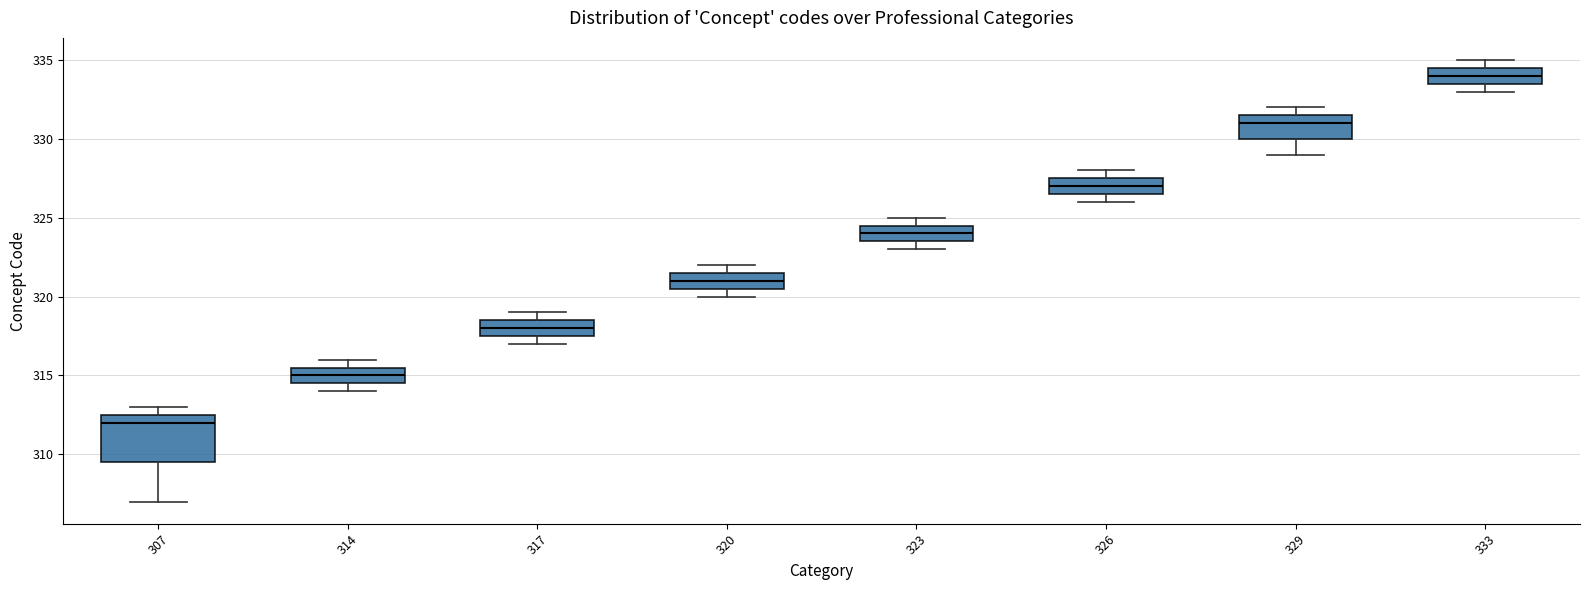

Which box has the highest median line?

333